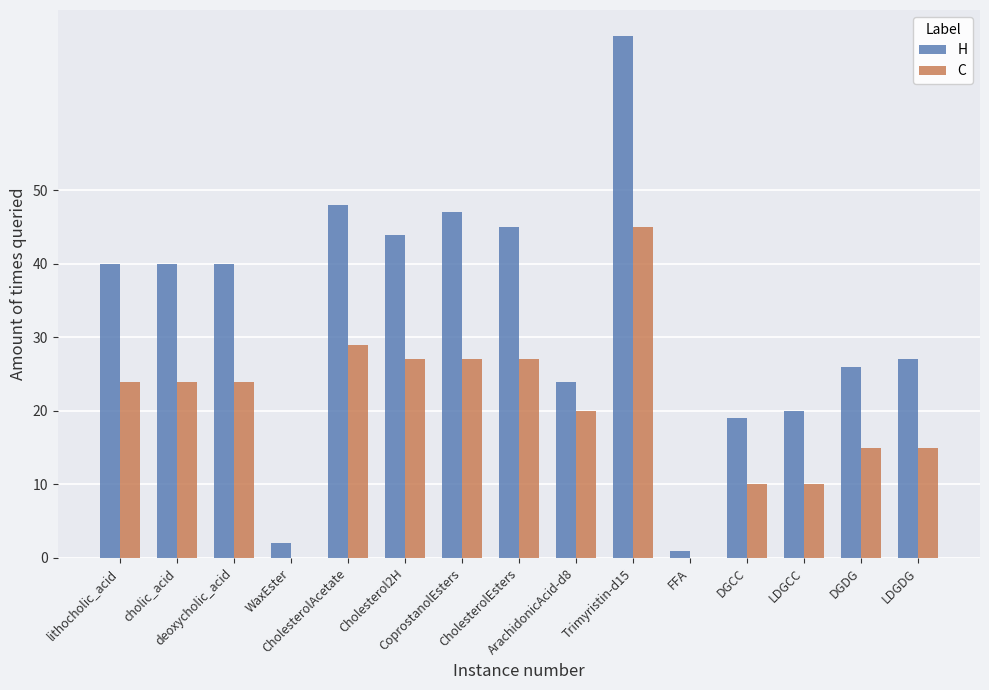

What are all the series names shown in the legend?

H, C